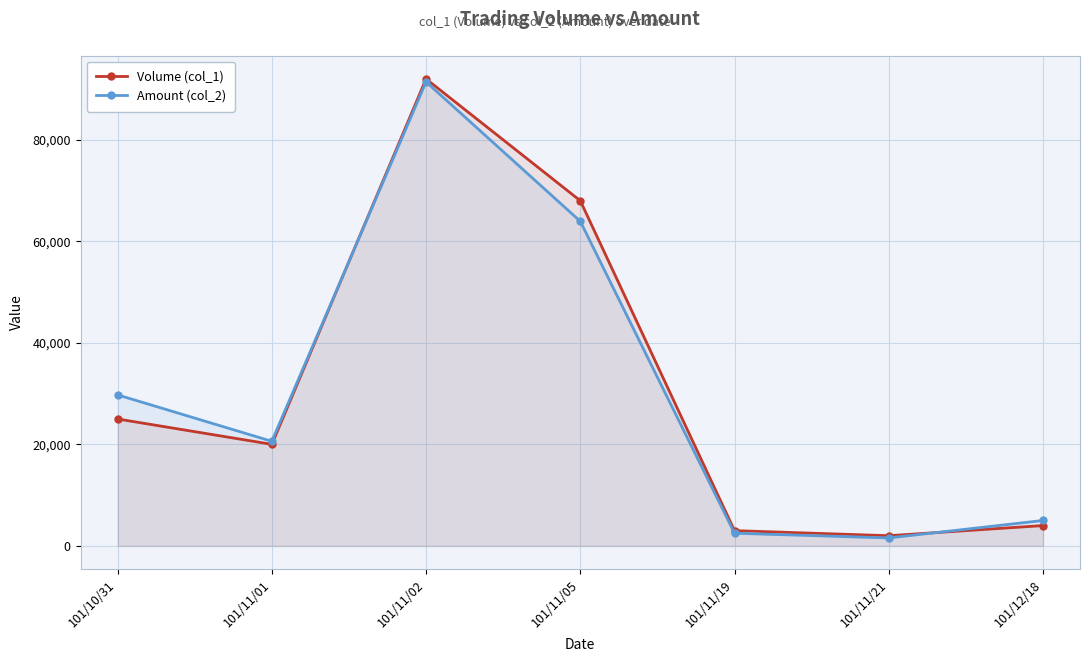

Does the chart display data point markers on the line(s)?

Yes